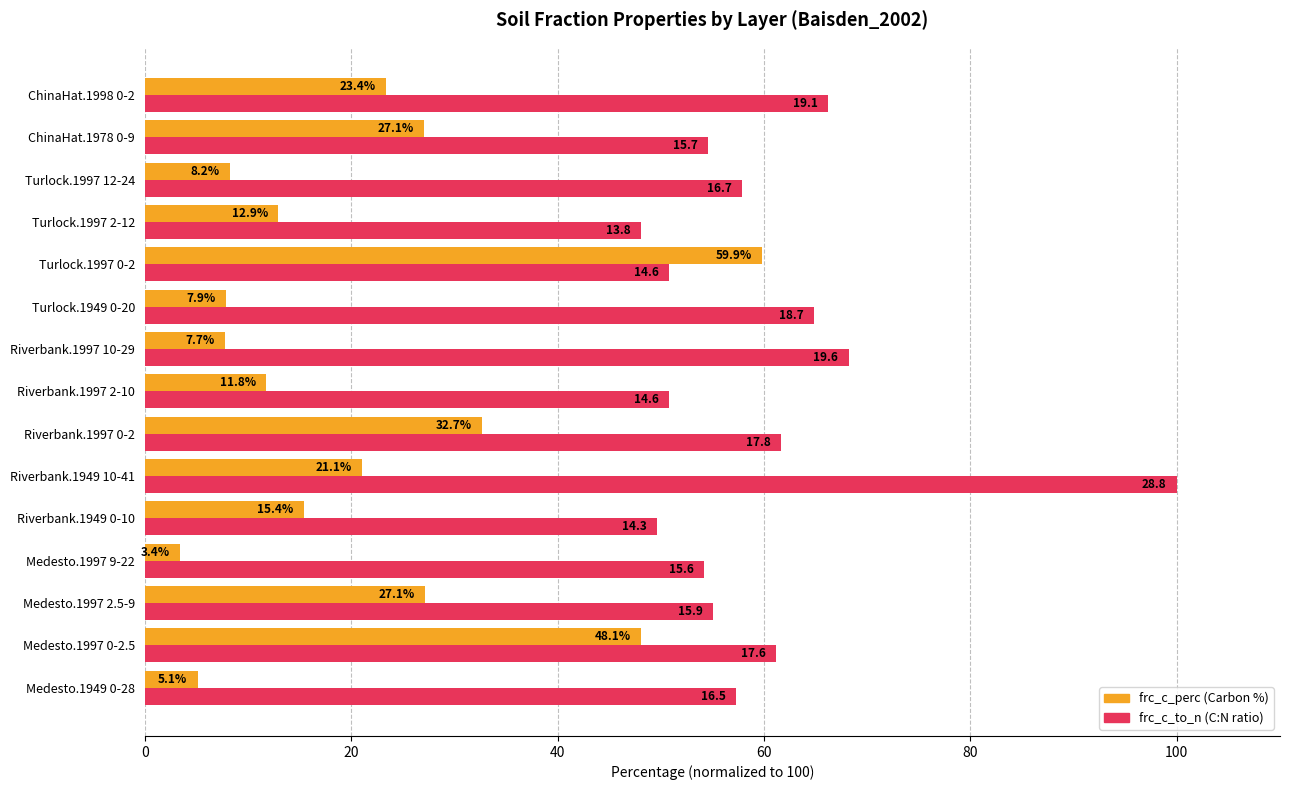

What is the difference between the highest and lowest values at Riverbank.1997 0-2?

29.0